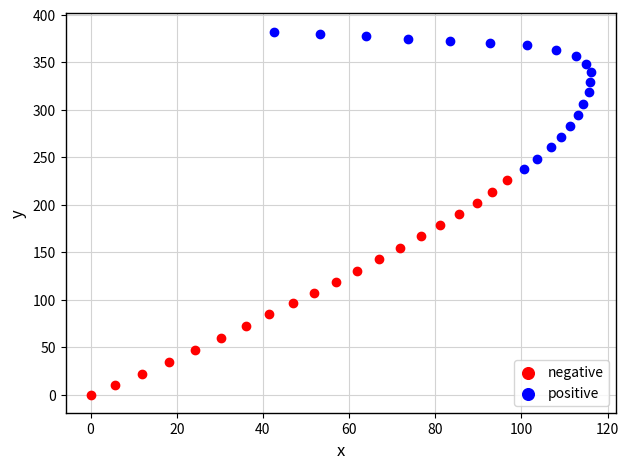

Which series has the widest spread of Y values?

negative